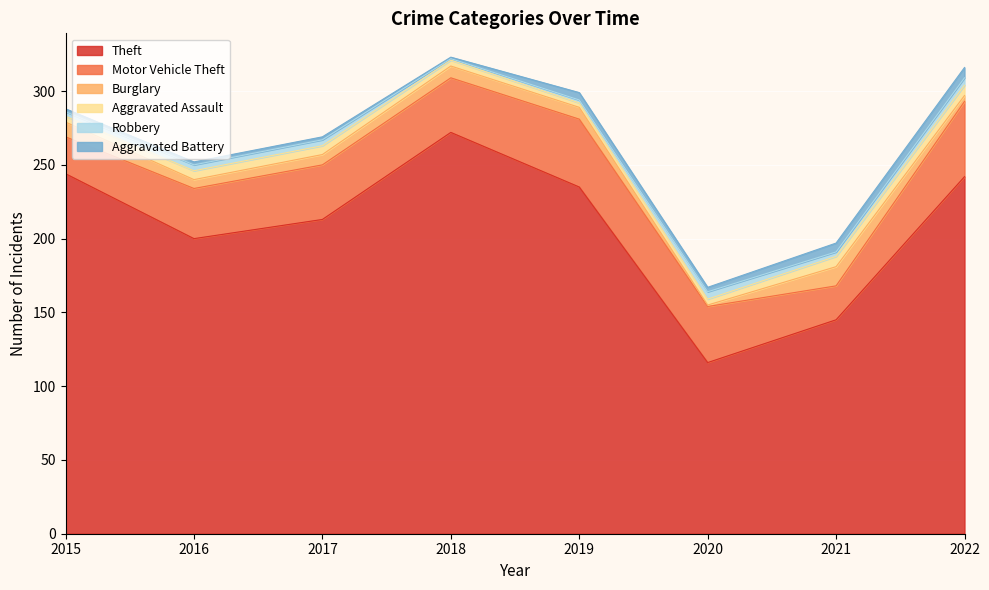

True or false: Motor Vehicle Theft and Theft cross at least once.

False